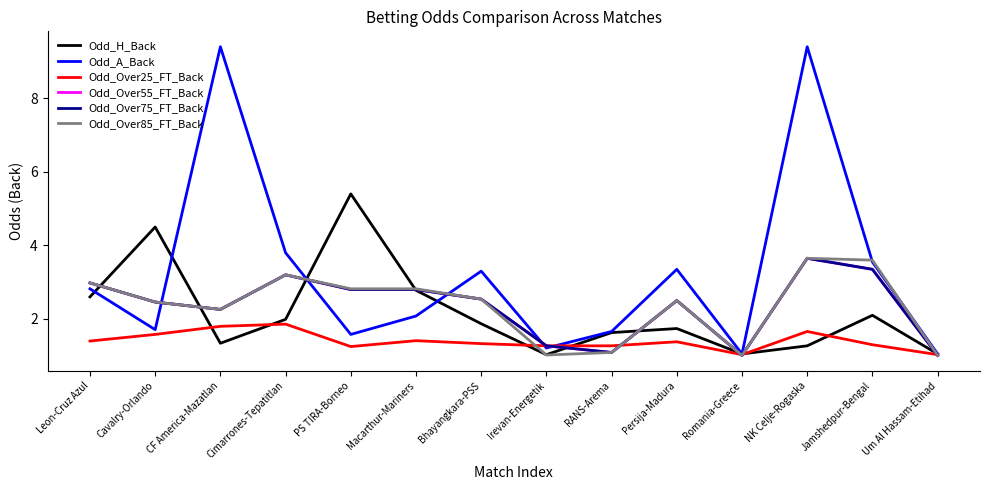

In Odd_A_Back, how many points are higher than both neighbors (excluding endpoints)?

4